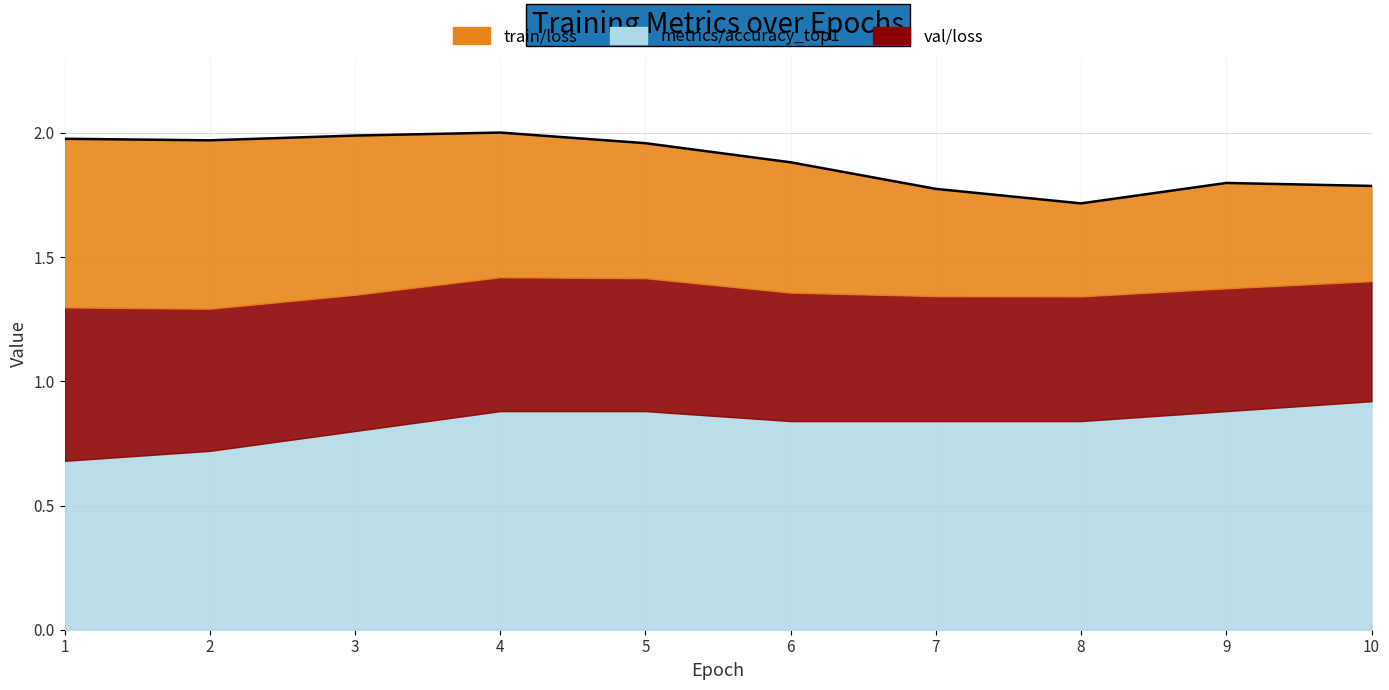

Which category has the highest value in the val/loss series?

1